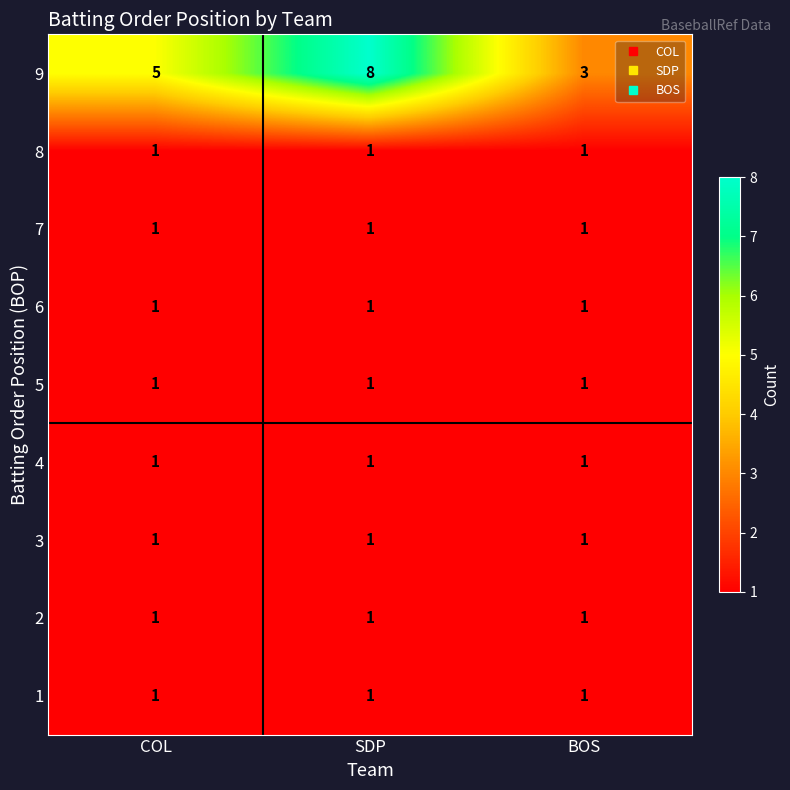

Is it true that 6 equals 1 at SDP?

True